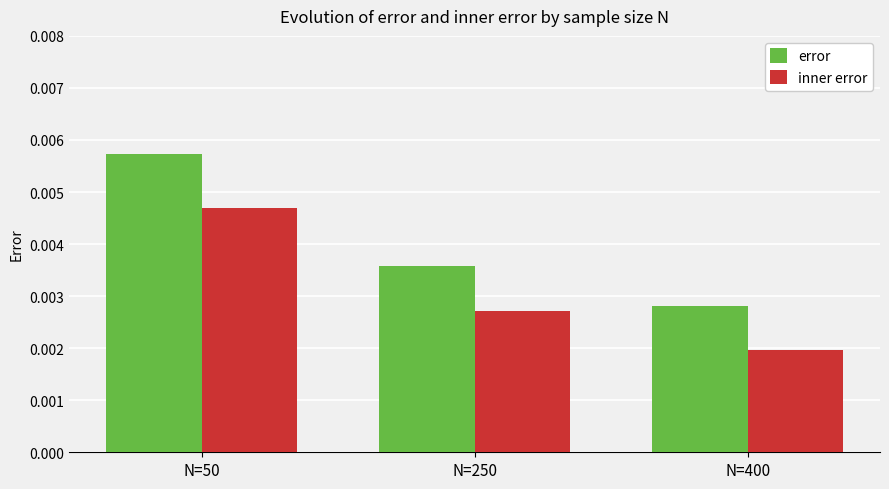

Which category has the lowest value in the error series?

N=400